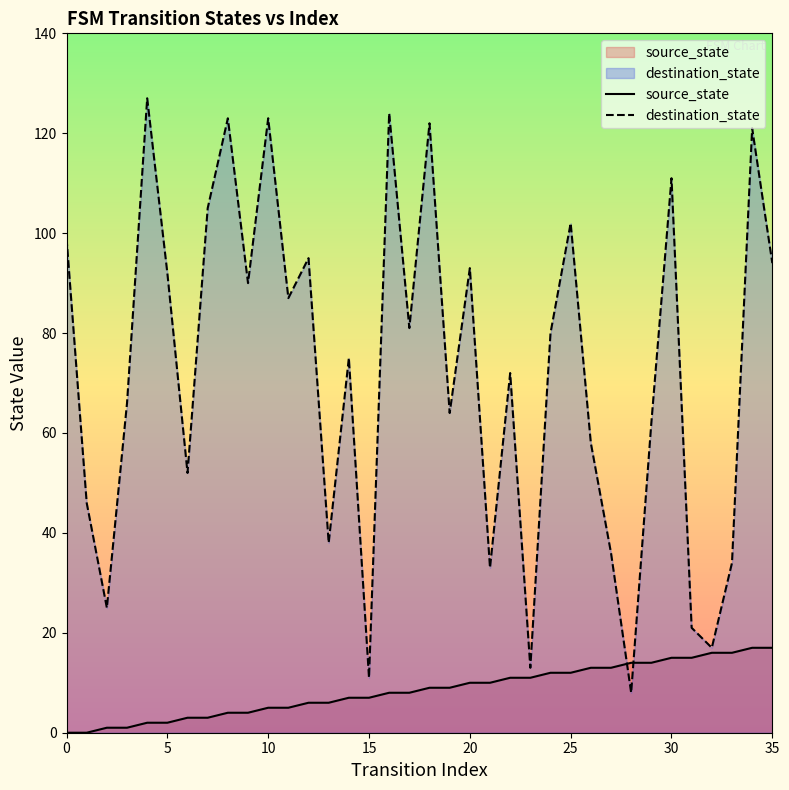

Where is source_state nearest to the value 8?

16